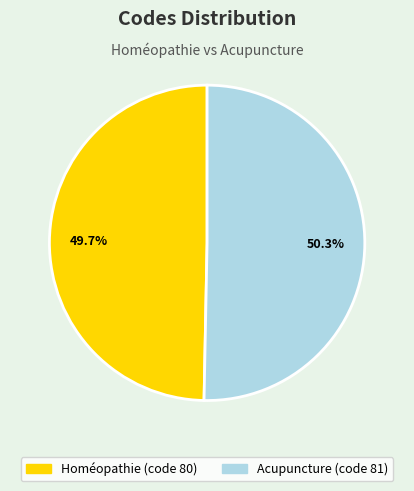

To the nearest percent, what percentage of the pie is Homéopathie?

50%